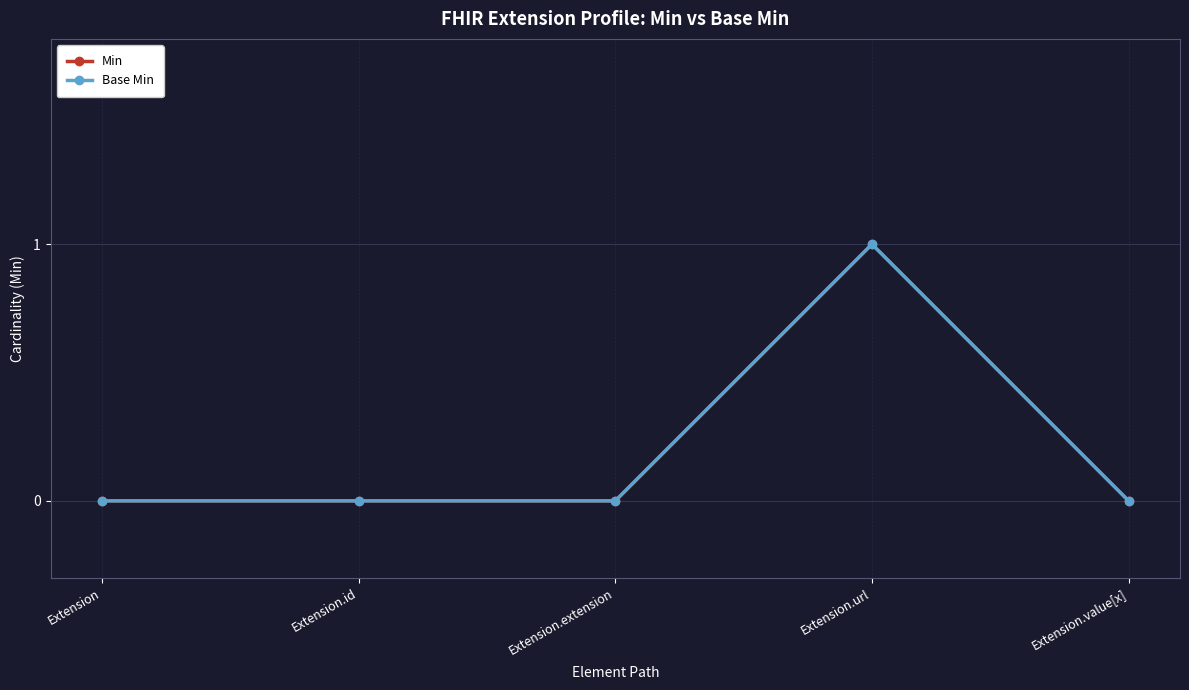

Is this an area chart (filled region under the line)?

No